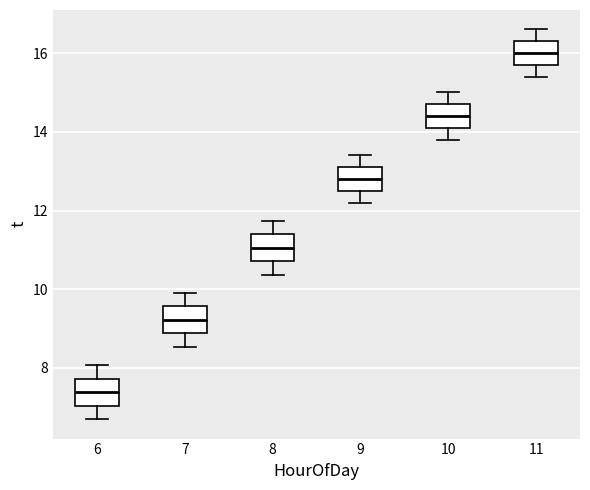

Where does the lower whisker of the box at x = 8 end on the y-axis? The values are not printed on the chart, so give them approximately, as read against the axis.

10.4